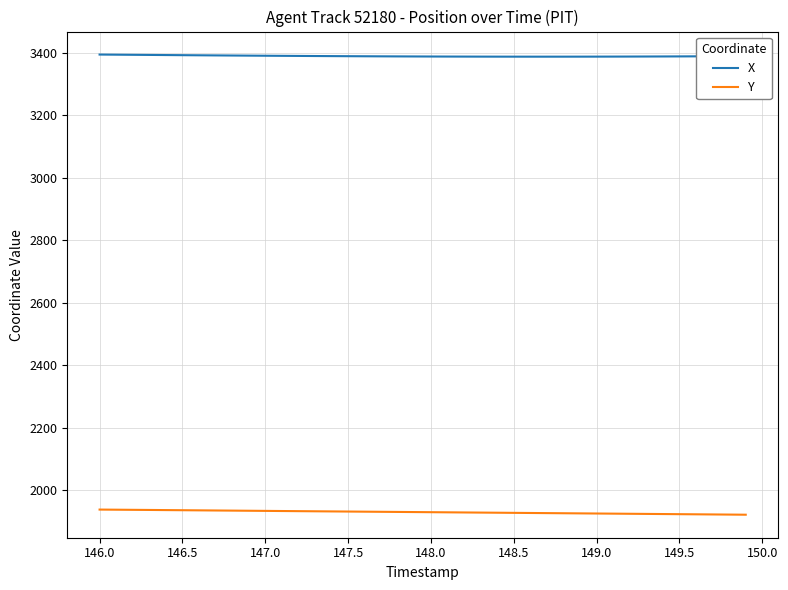

List the series in order of their overall mean, lowest first.

Y, X